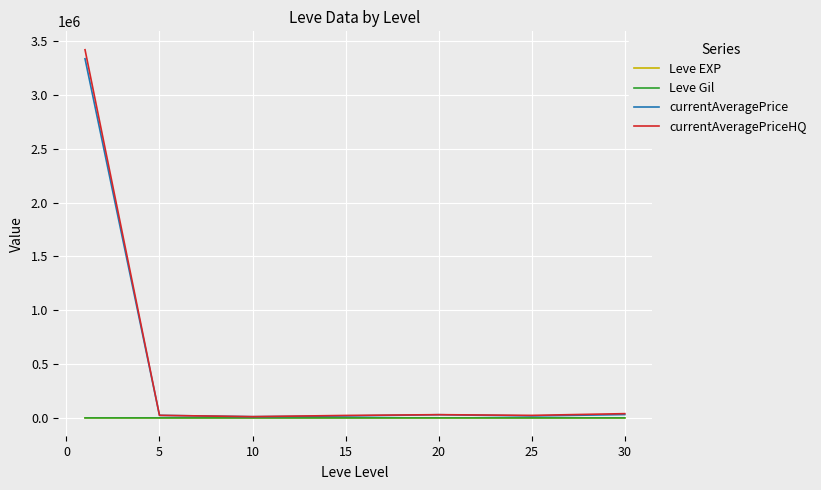

Is this an area chart (filled region under the line)?

No